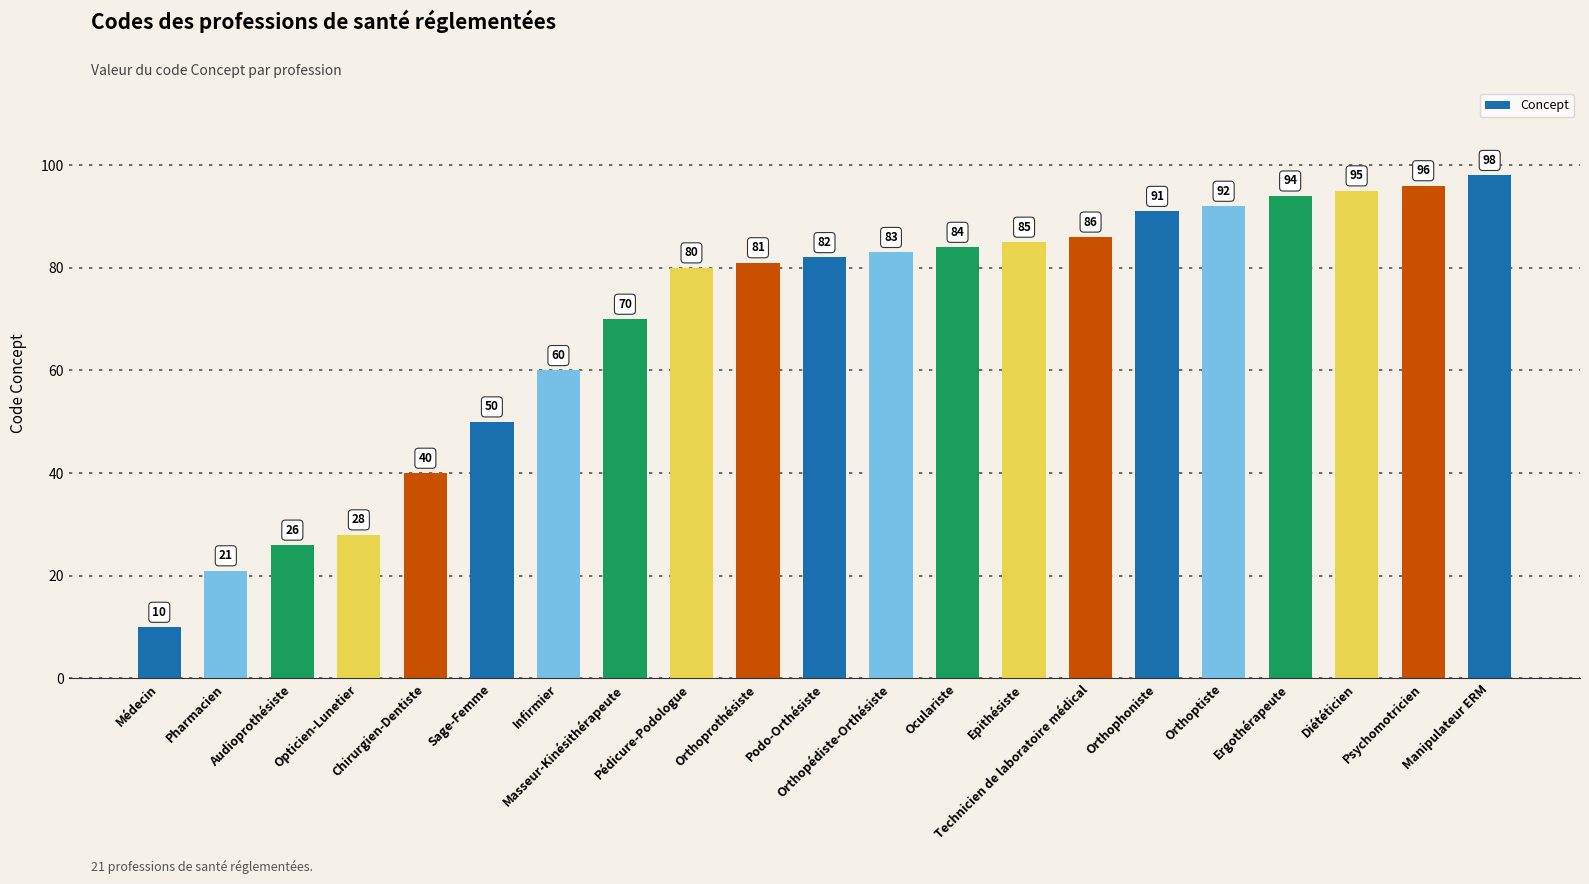

True or false: the data shows 91 at Orthophoniste.

True